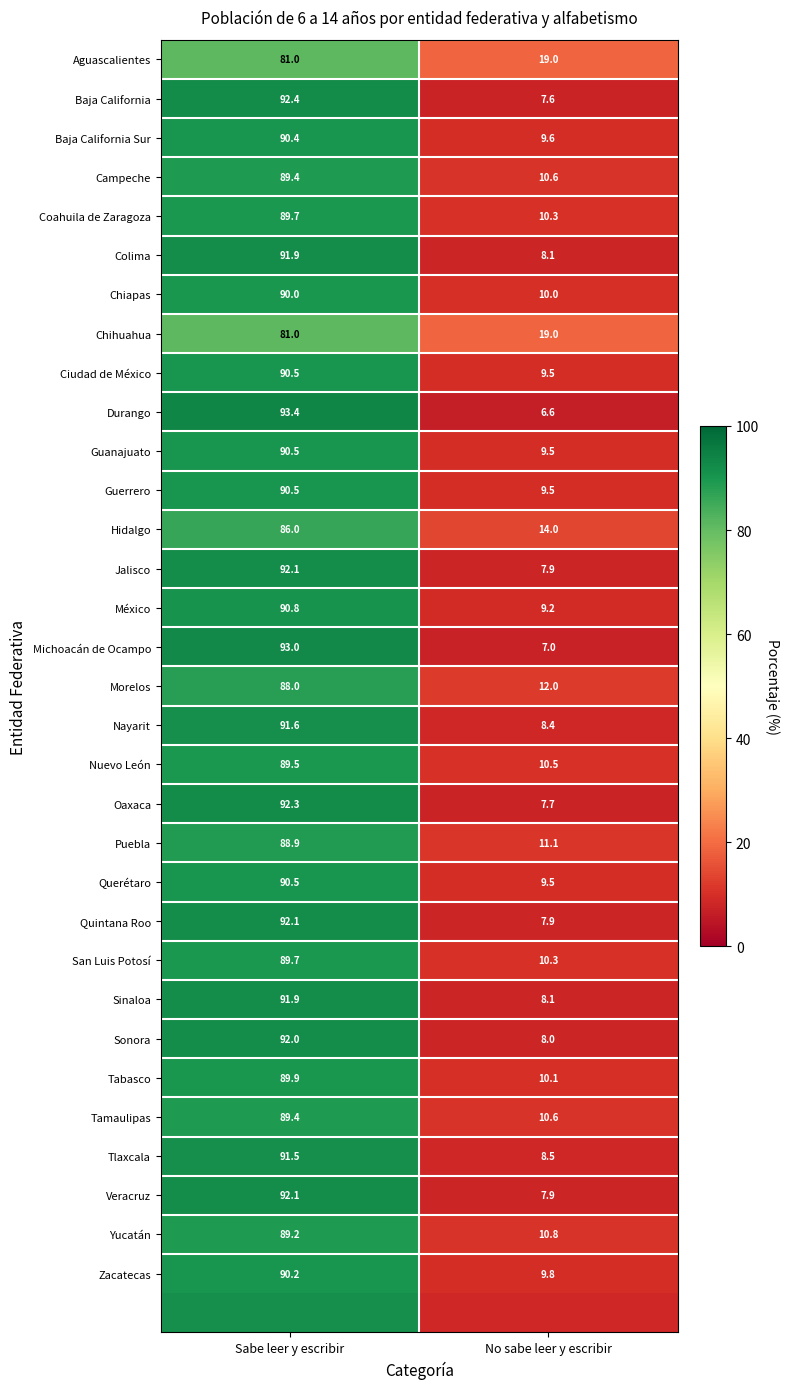

At how many categories does at least one series exceed 13?

2